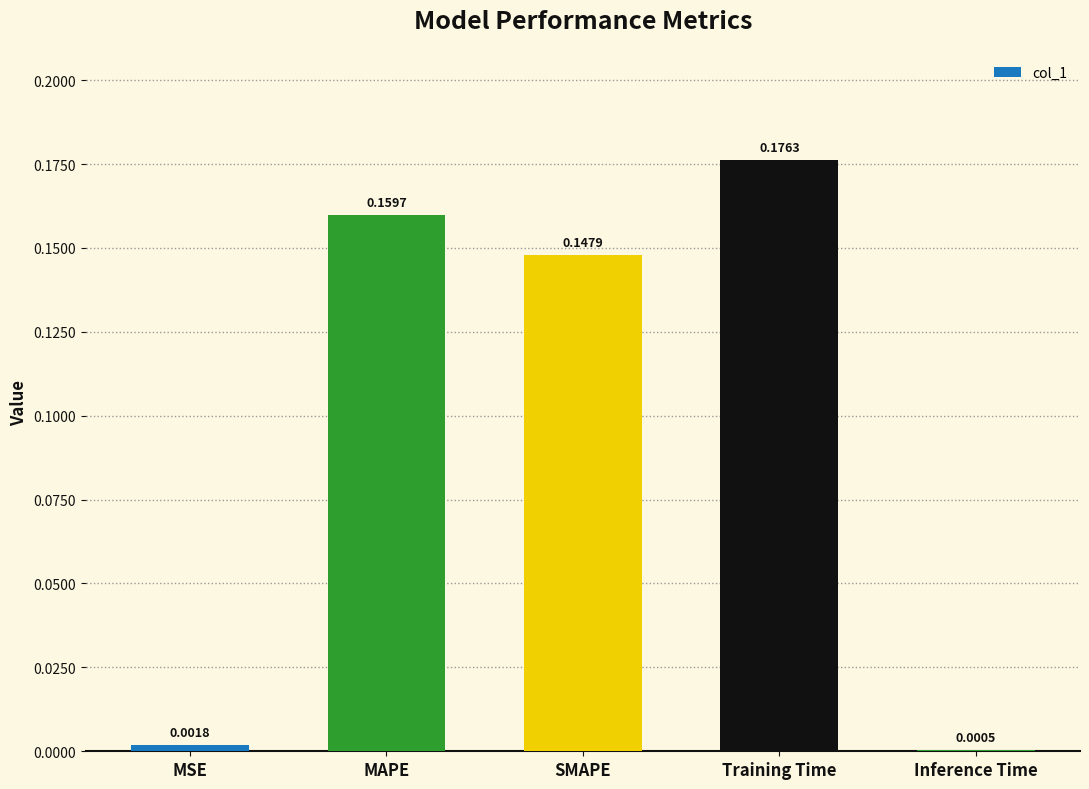

What is the sum of the values at Training Time and SMAPE?

0.3